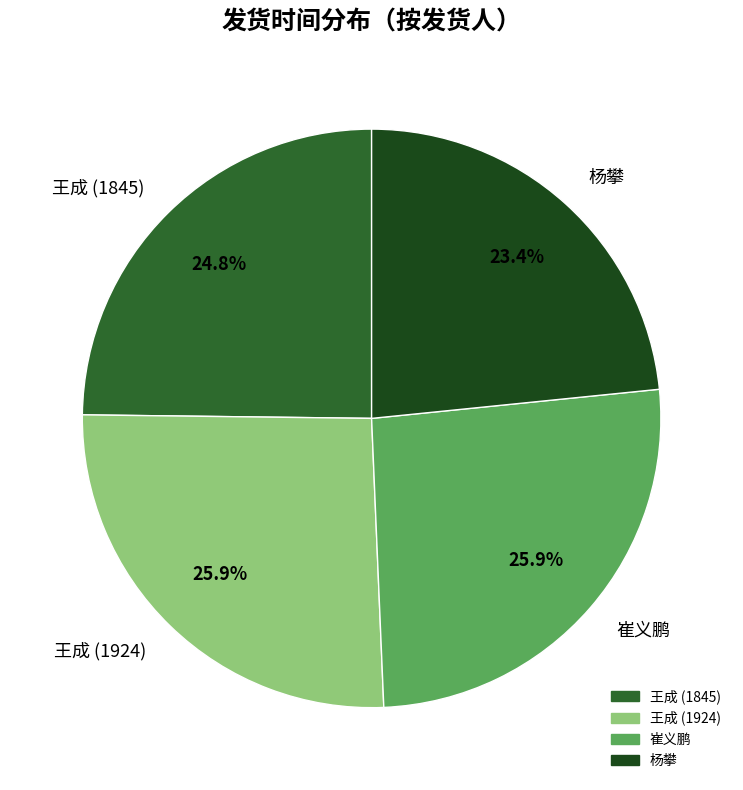

Does 崔义鹏 account for over 50% of the chart?

No